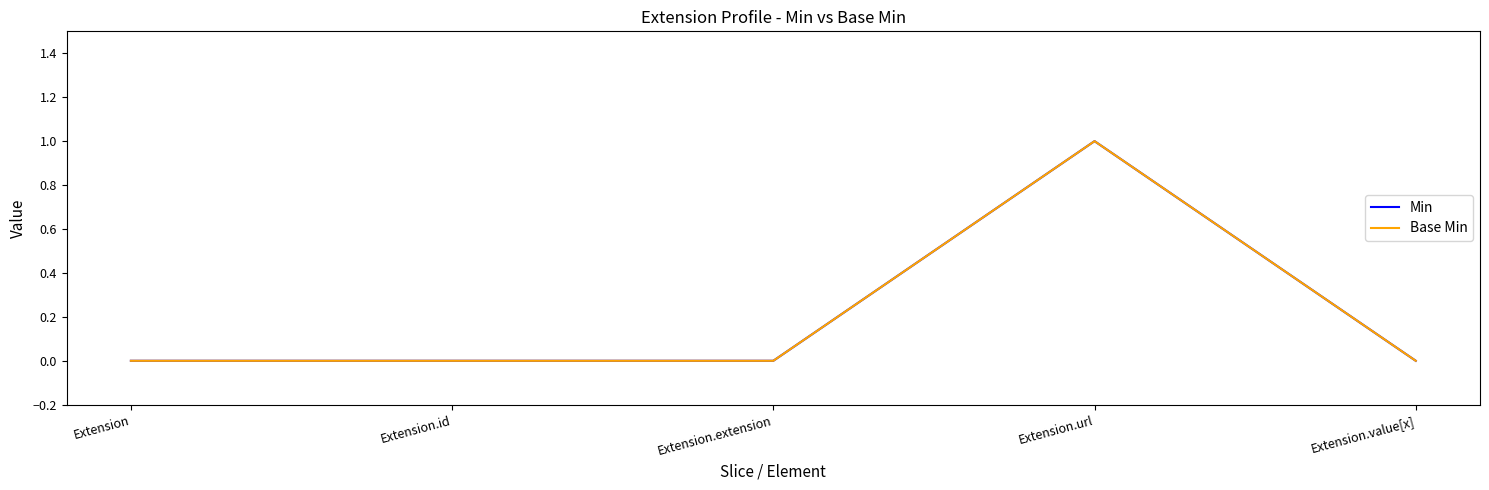

Reading left to right, extract all data points from this chart.

Min: 0	0	0	1	0
Base Min: 0	0	0	1	0